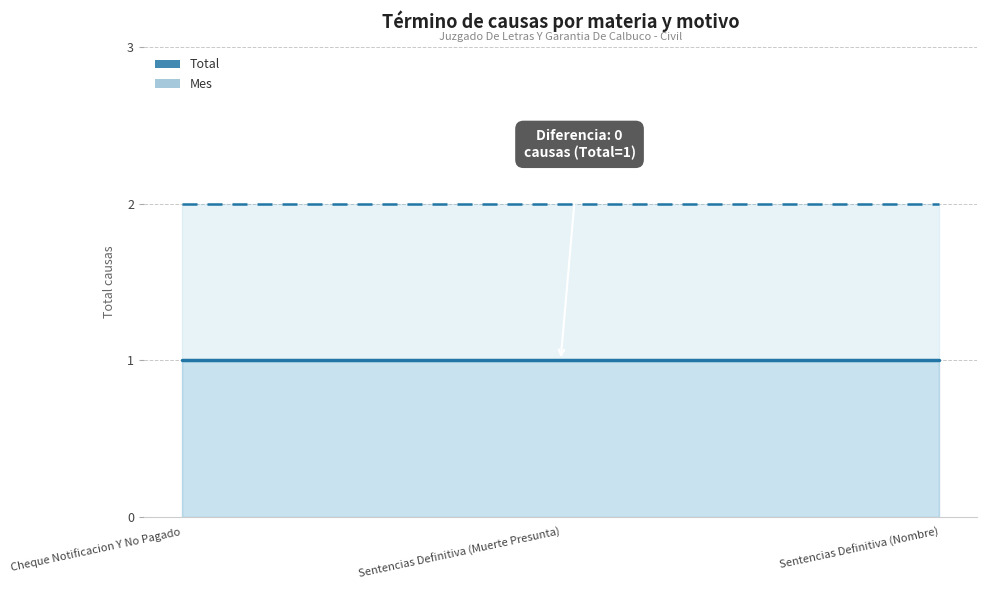

What is the maximum value for Total (línea)?

1